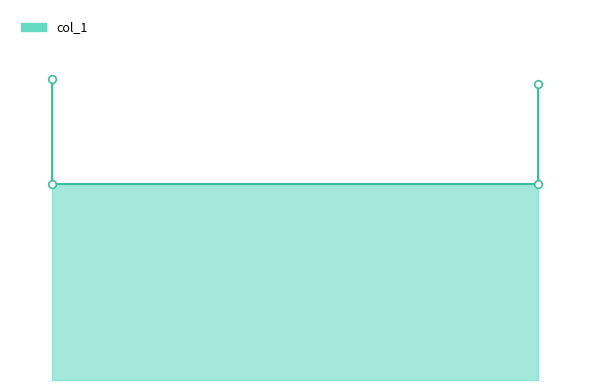

Which has a higher value, 0.25 or 0.83?

0.25